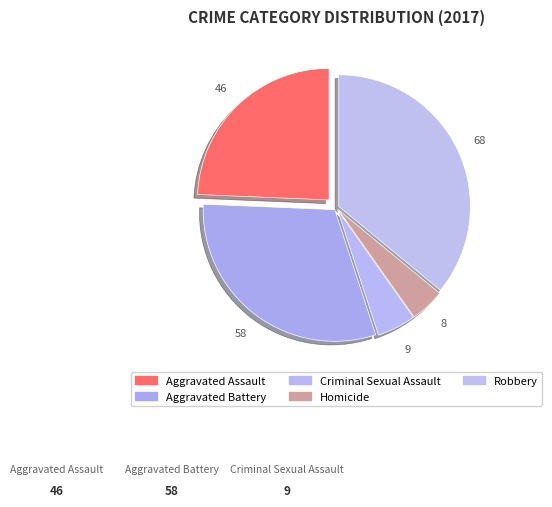

The Robbery slice represents 36% of the pie. True or false?

True